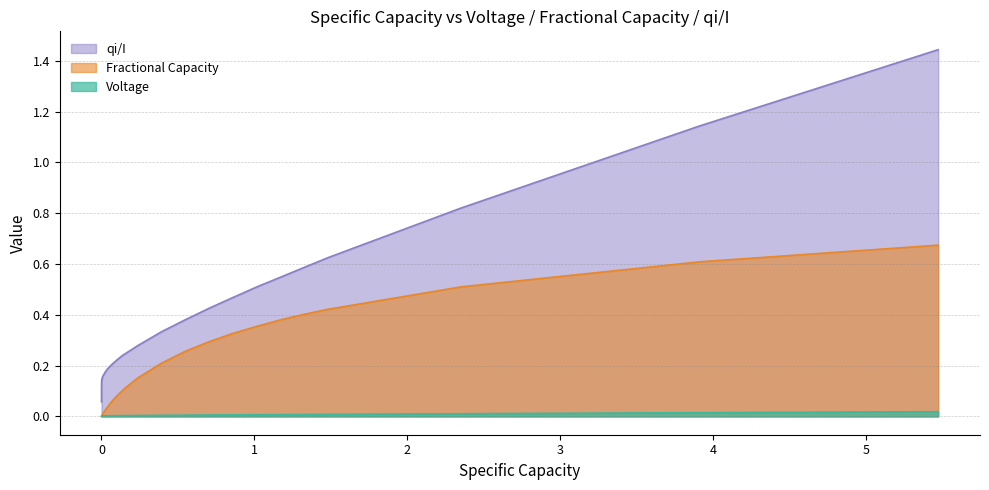

List the series in order of their peak value, highest first.

qi/I, Fractional Capacity, Voltage